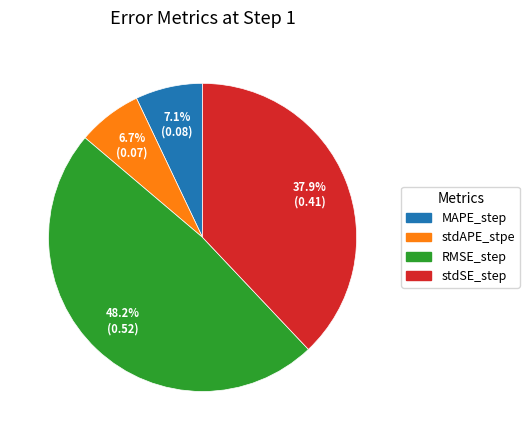

To the nearest percent, what portion does stdAPE_stpe represent?

7%